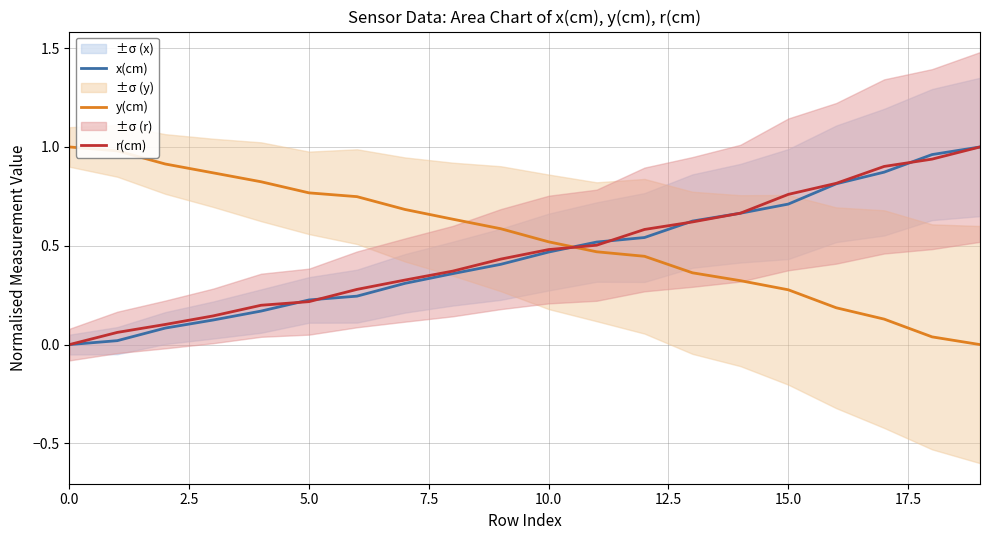

True or false: x(cm) has more than 0 interior local peaks.

False